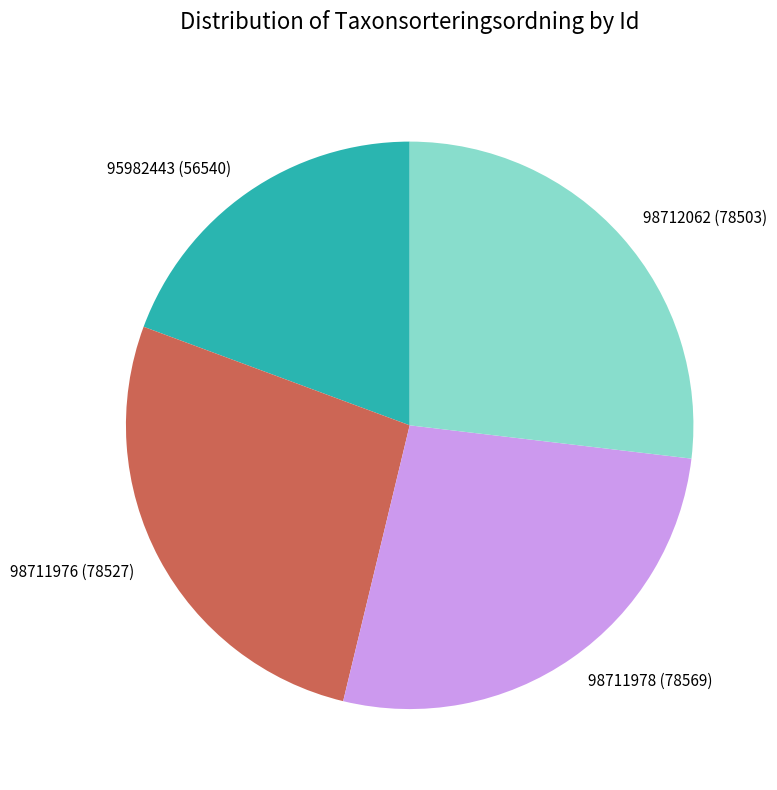

Is 98711978 the majority of the pie?

No